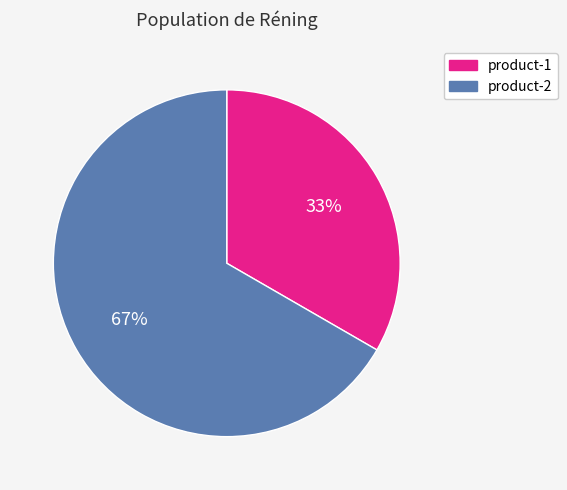

Which category has the biggest portion of the pie?

product-2